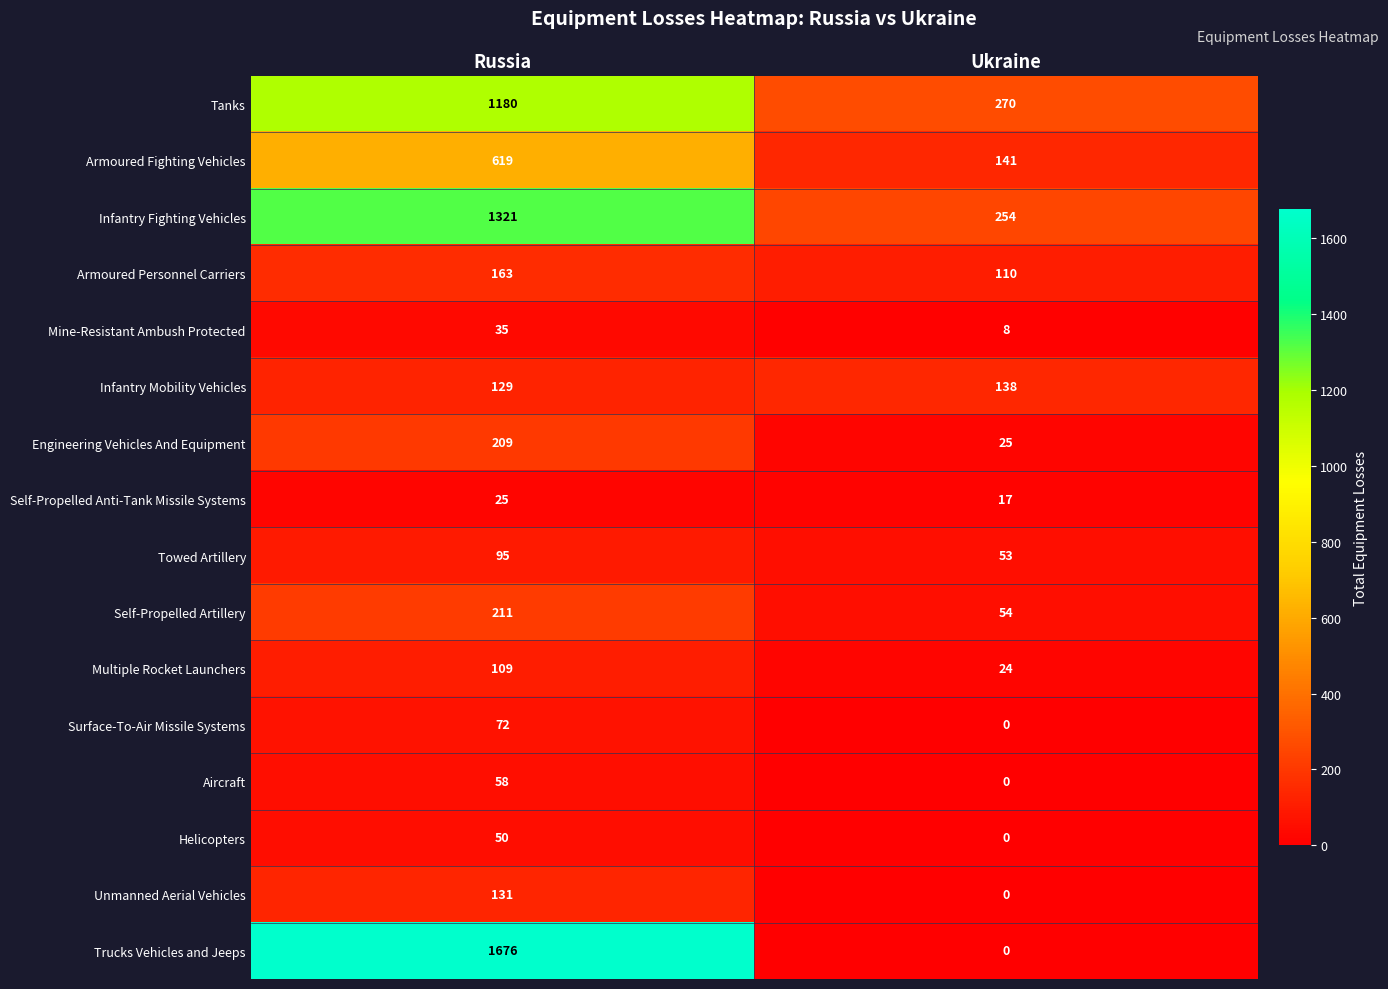

Which label corresponds to the largest value in the chart?

Russia